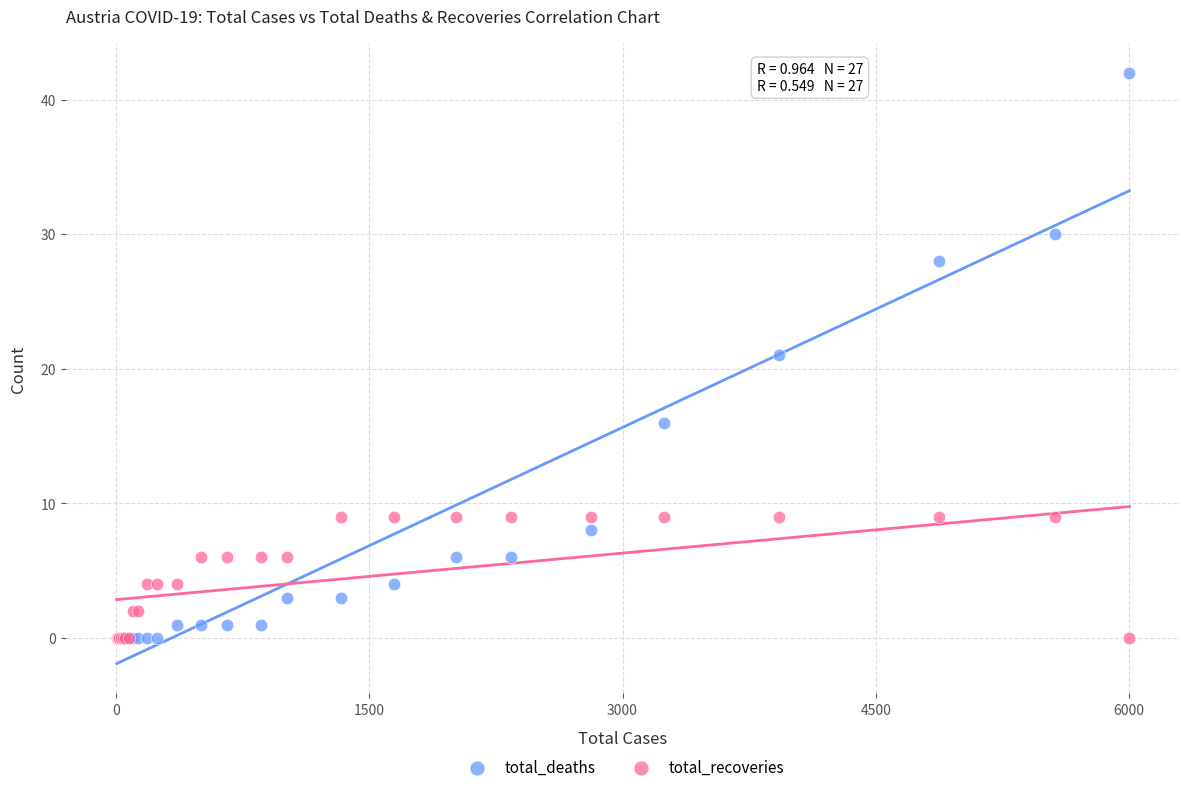

What are all the series names shown in the legend?

total_deaths, total_recoveries